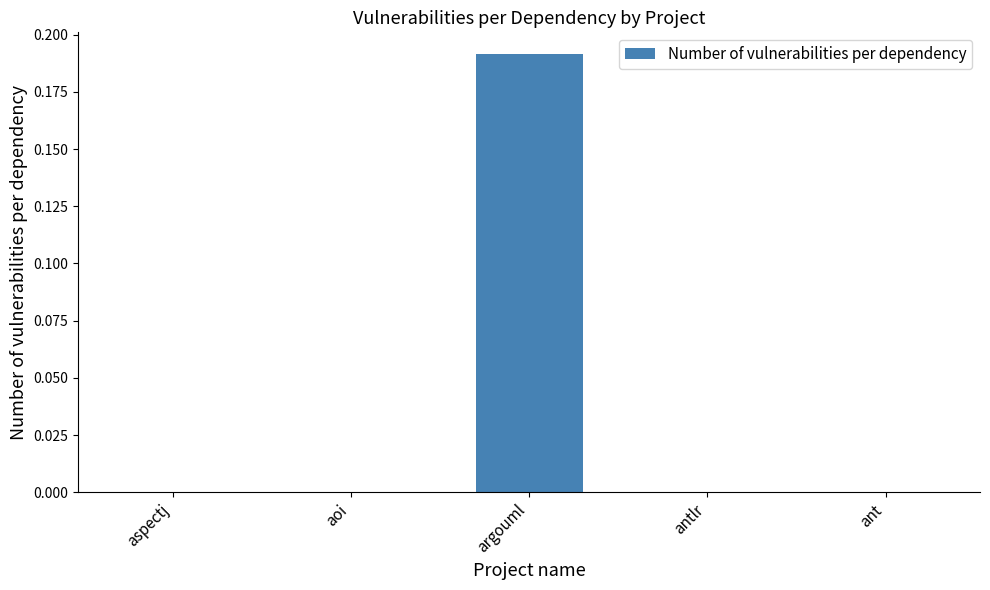

At which category does the chart reach its peak across all series?

argouml